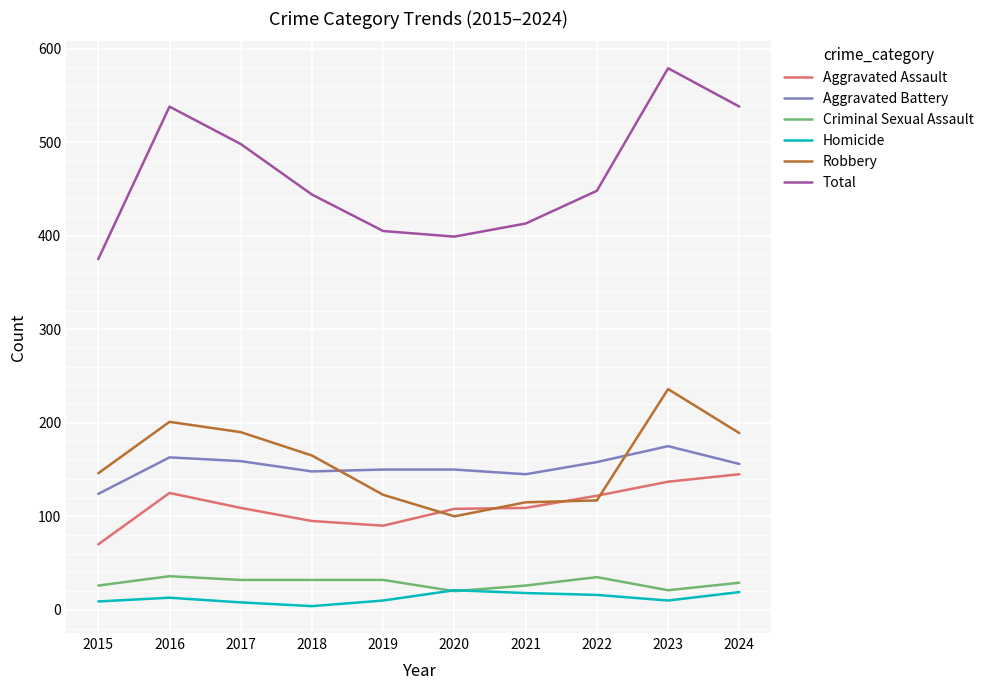

Which series has the largest total across all categories?

Total